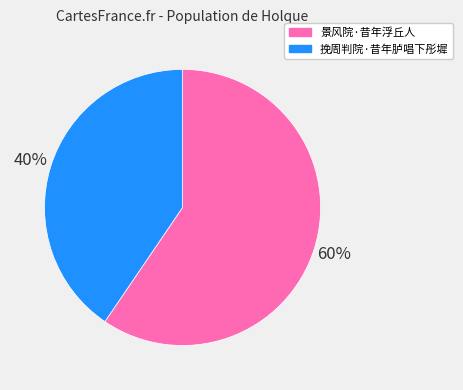

What percentage is the 挽周判院·昔年胪唱下彤墀 slice, to the nearest percent?

40%